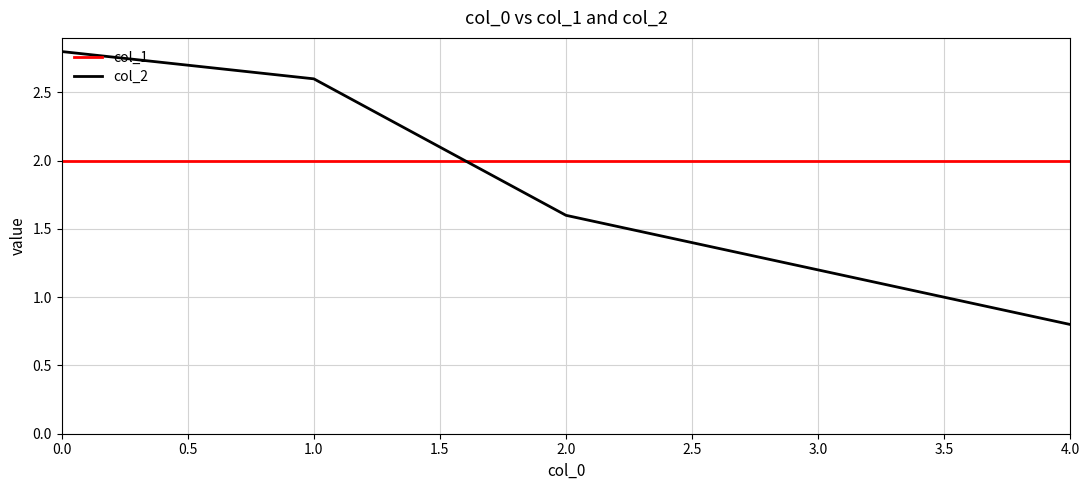

What is the difference between the col_2 values at 1.0 and 3.0?

1.4